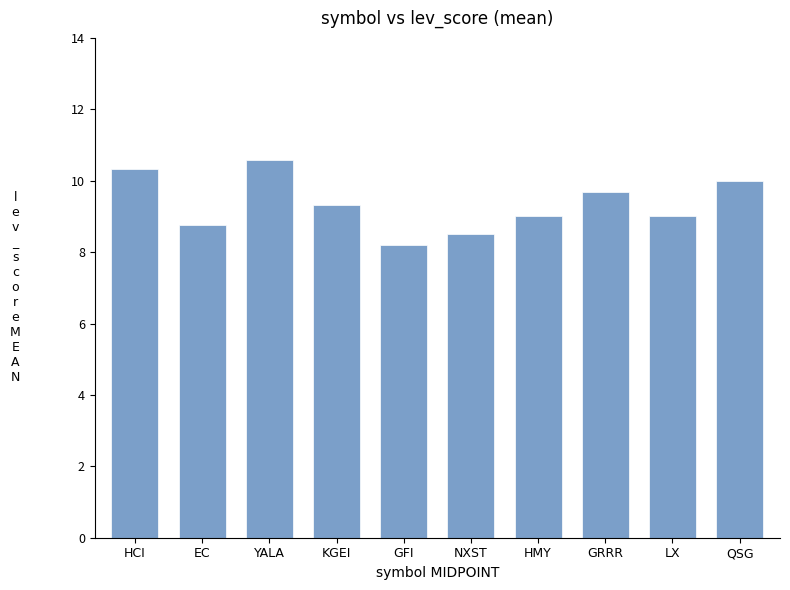

The chart shows a value of 10.6 at YALA. True or false?

True